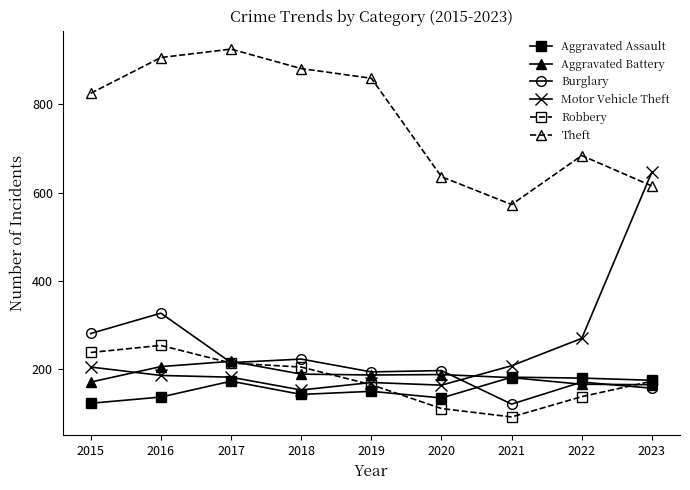

How many intersections are there between Aggravated Assault and Burglary?

1